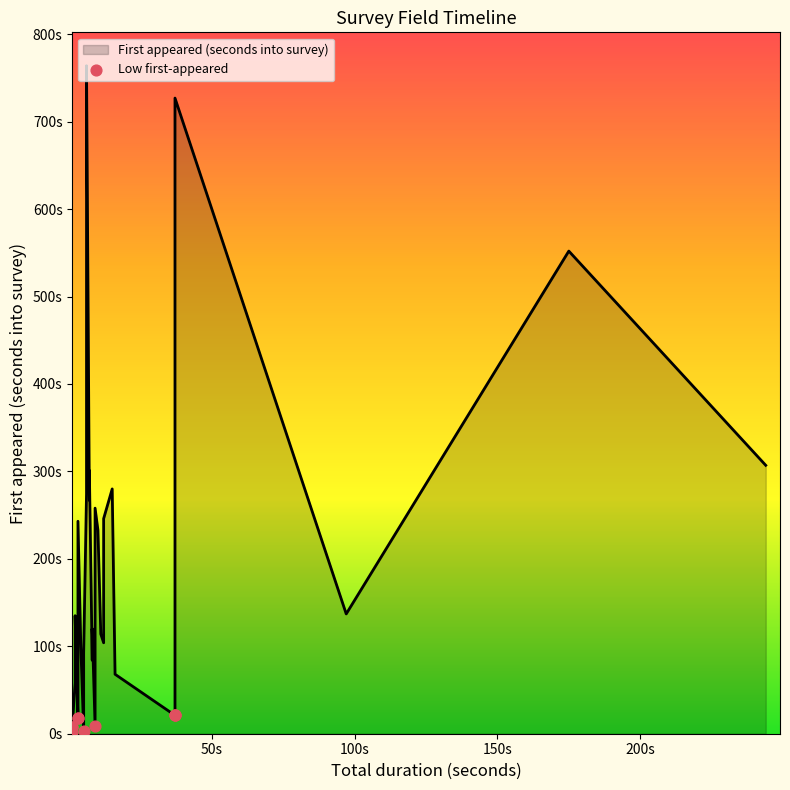

Between 23 and 6, which is larger?

23